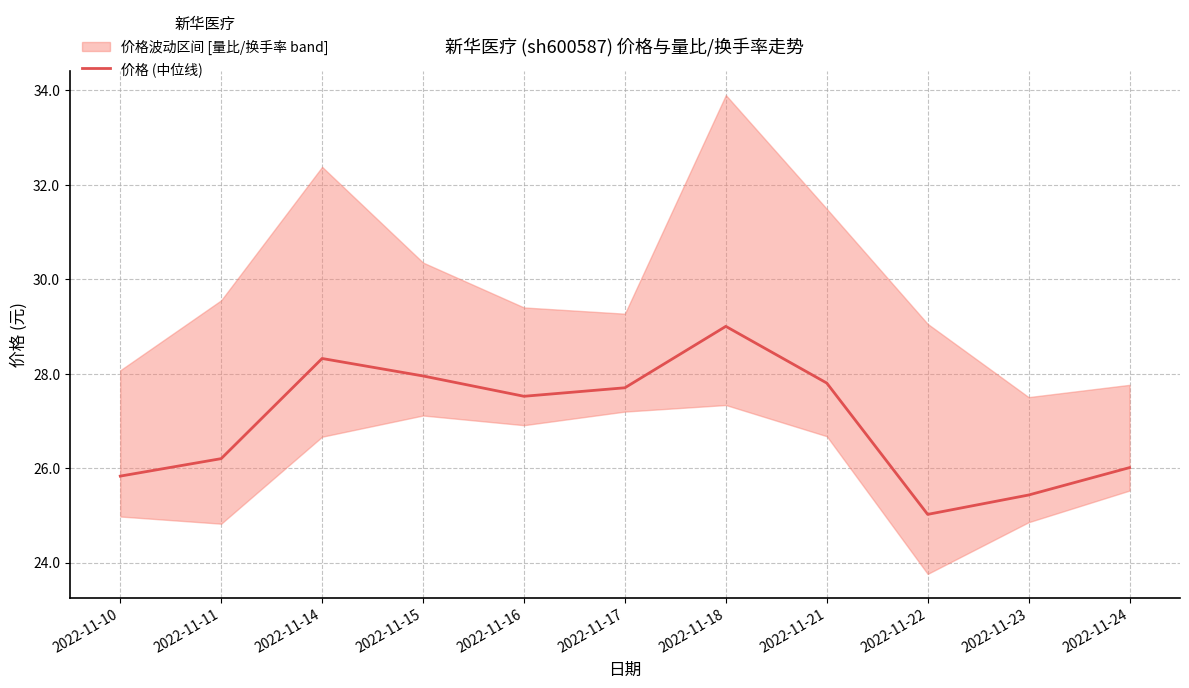

The chart shows a value of 44.4 at 2022-11-22. True or false?

False